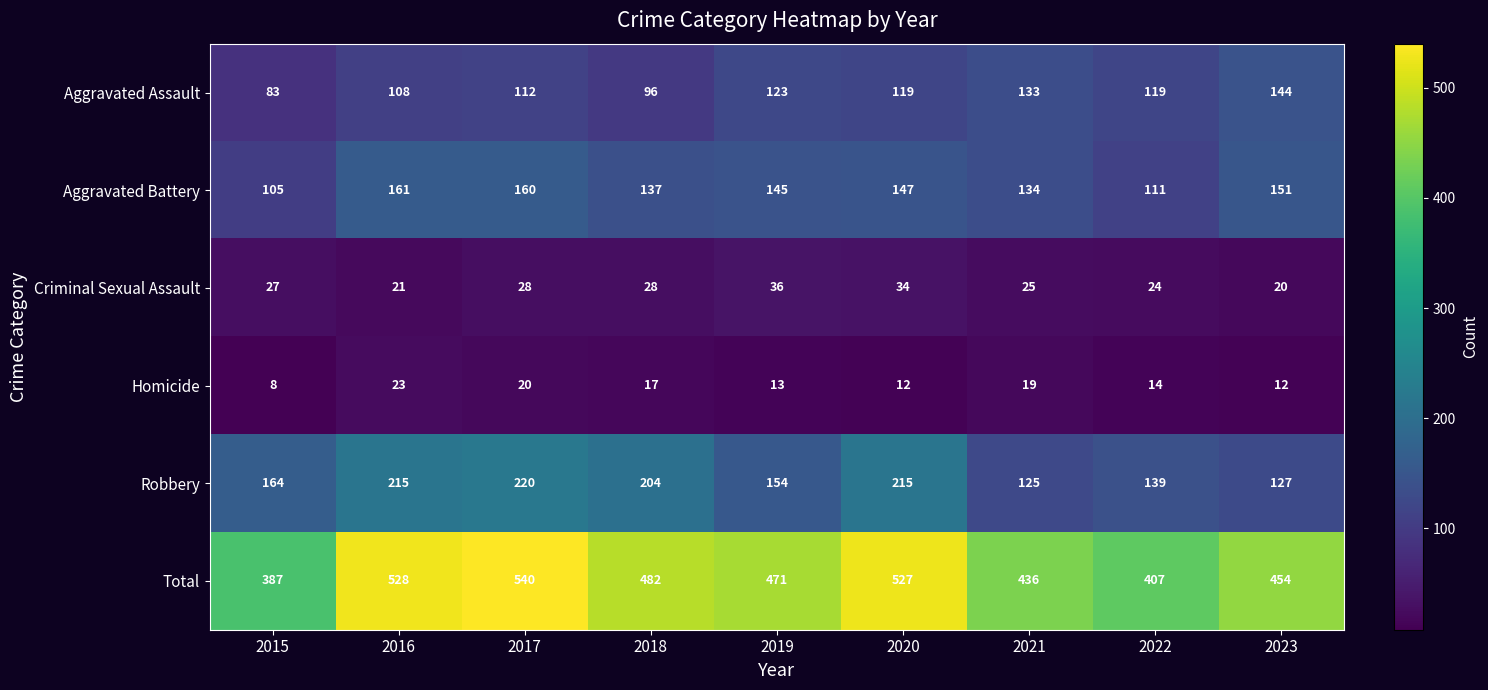

What is the difference between the Total values at 2016 and 2019?

57